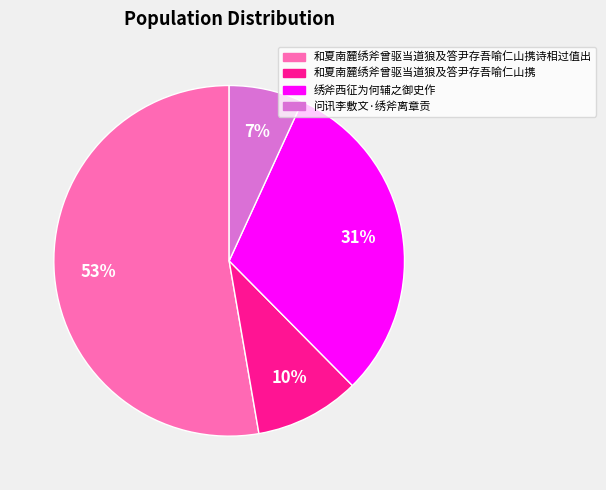

Is there any slice that represents more than half of the pie?

Yes